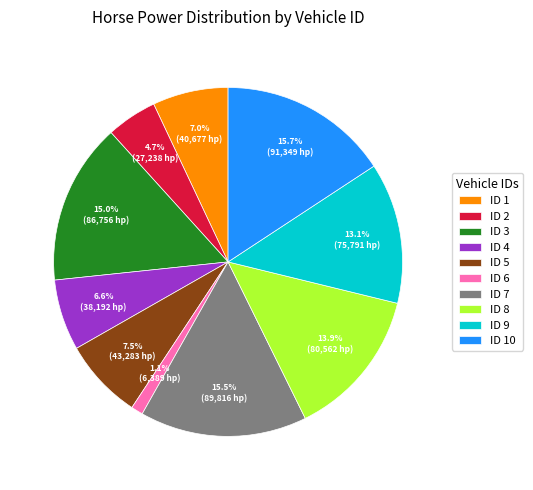

What is the smallest slice in the pie chart?

ID 6